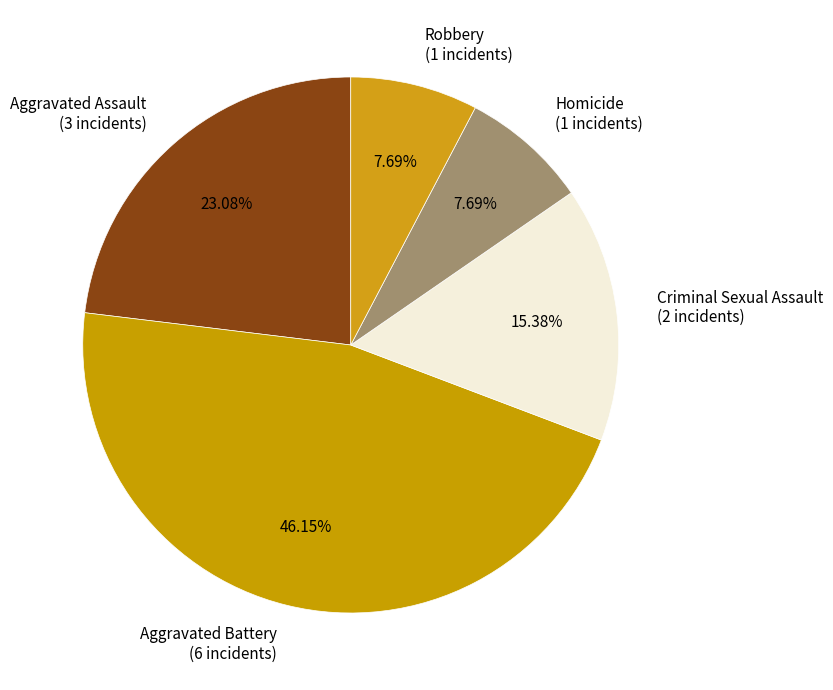

What percentage is NOT represented by Criminal Sexual Assault?

84.6%